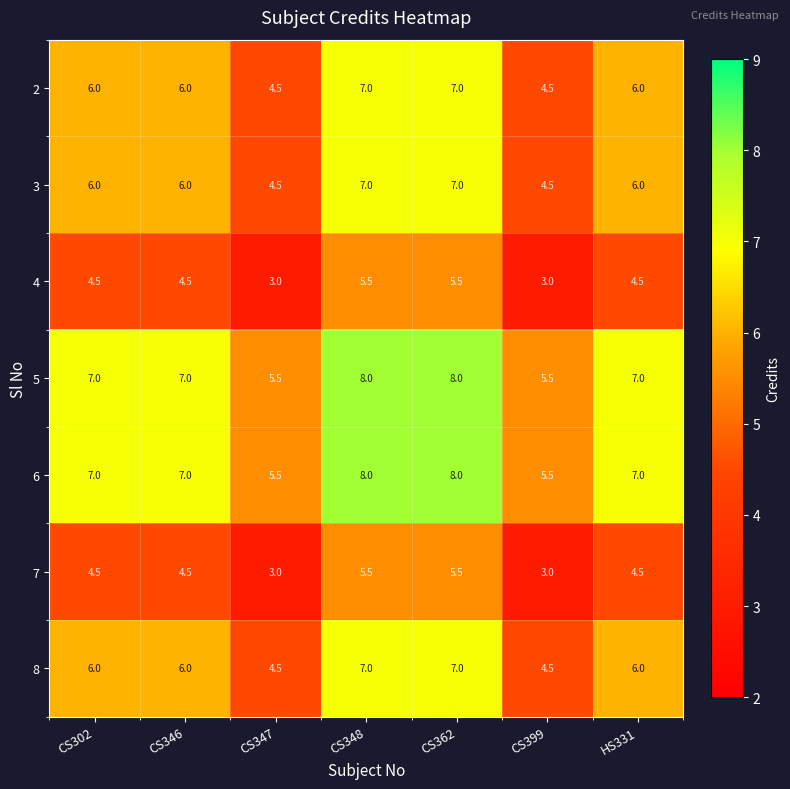

Is it true that 7 equals 1.2 at CS346?

False